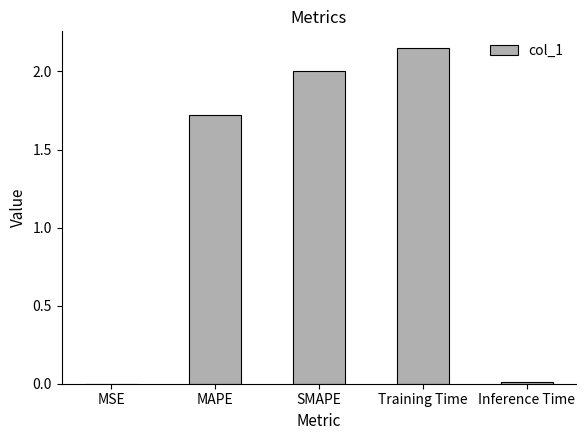

What is the average value?

1.2